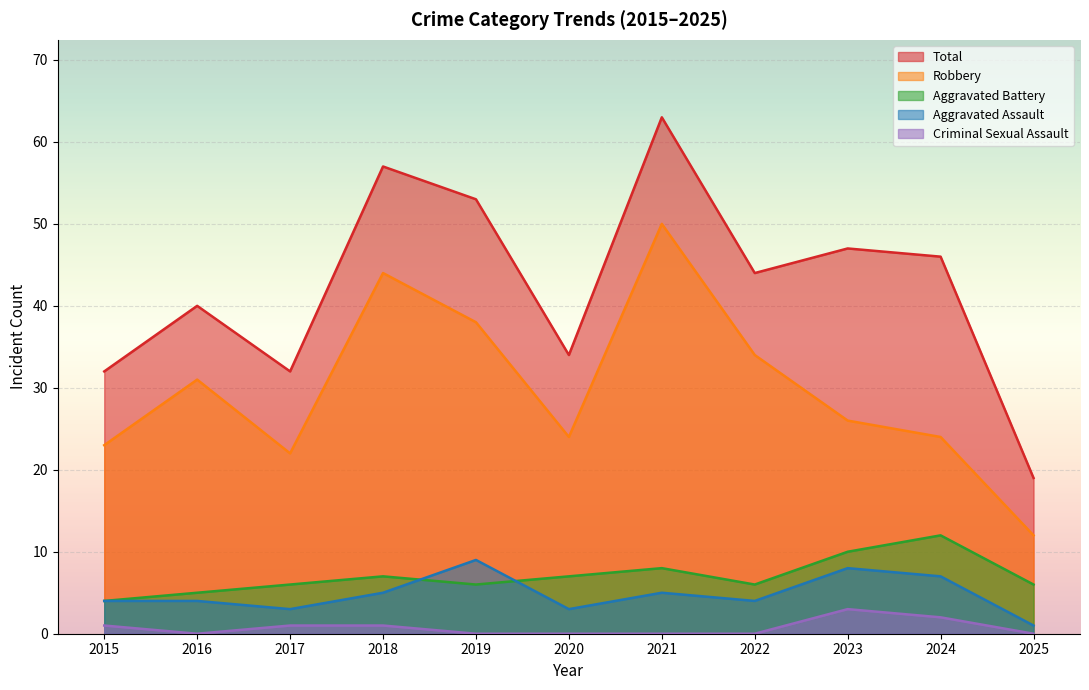

Is the value of Robbery at 2022 greater than the value of Aggravated Assault at 2022?

Yes